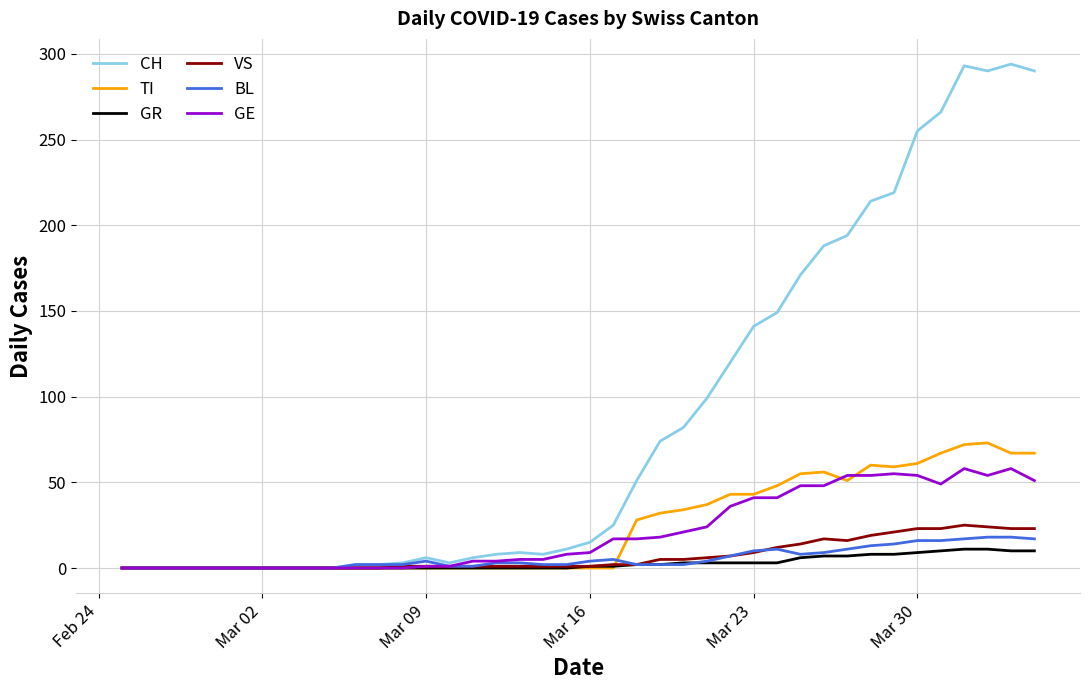

How many lines are shown in the chart?

6